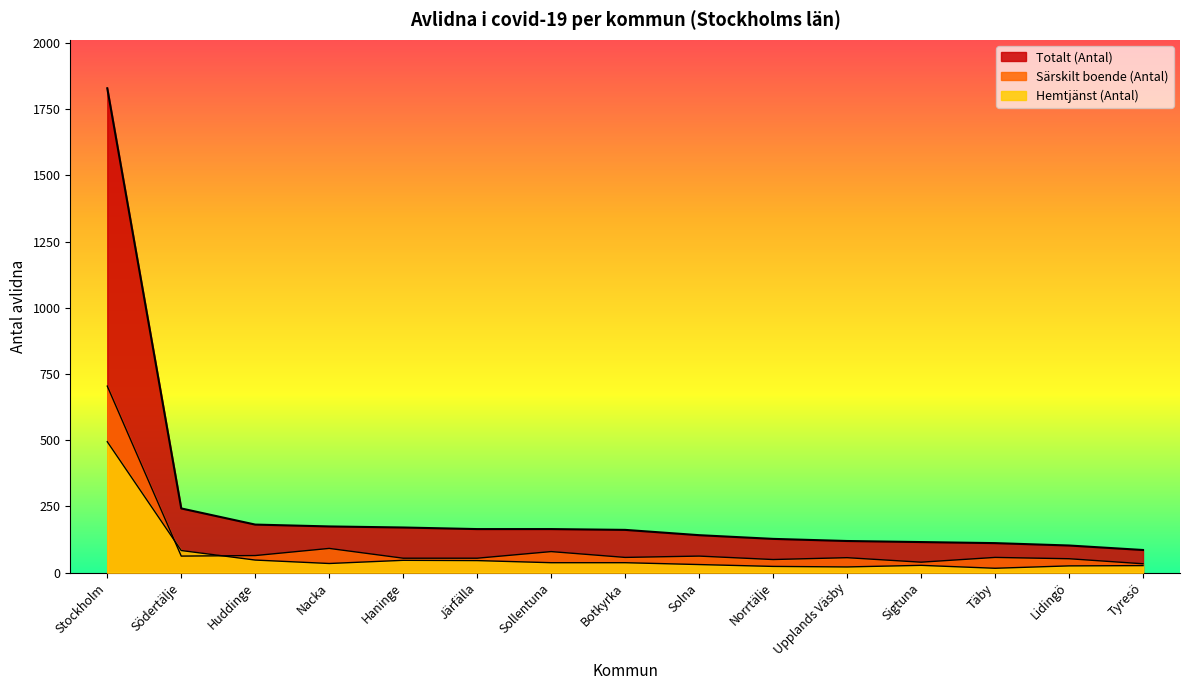

What is the difference between the highest and lowest values at Sigtuna?

88